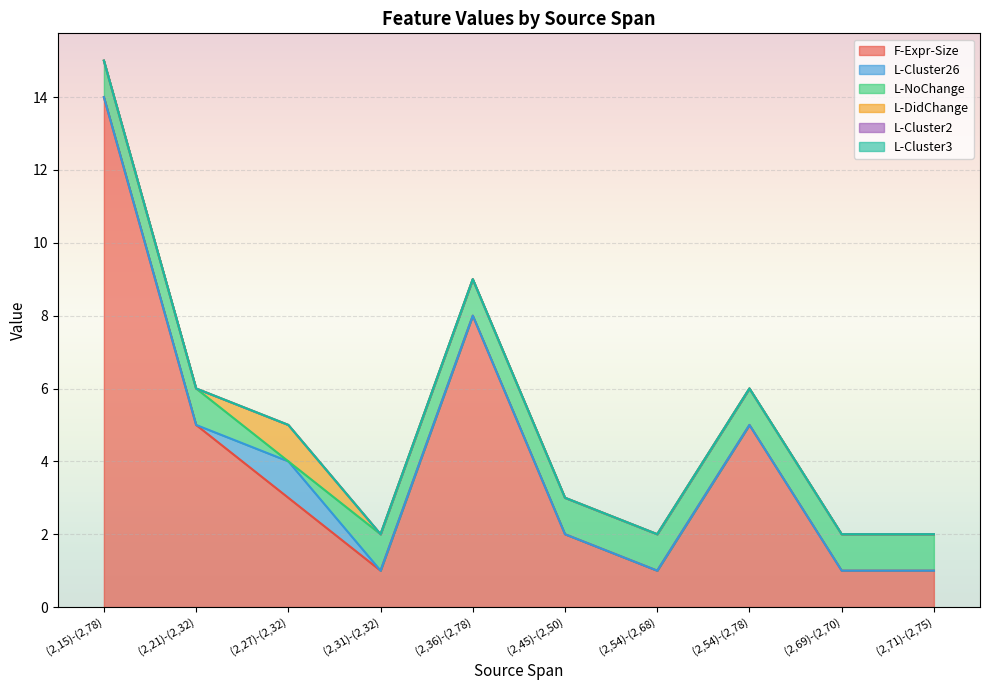

True or false: L-DidChange has a value of 0 at (2,54)-(2,78).

True